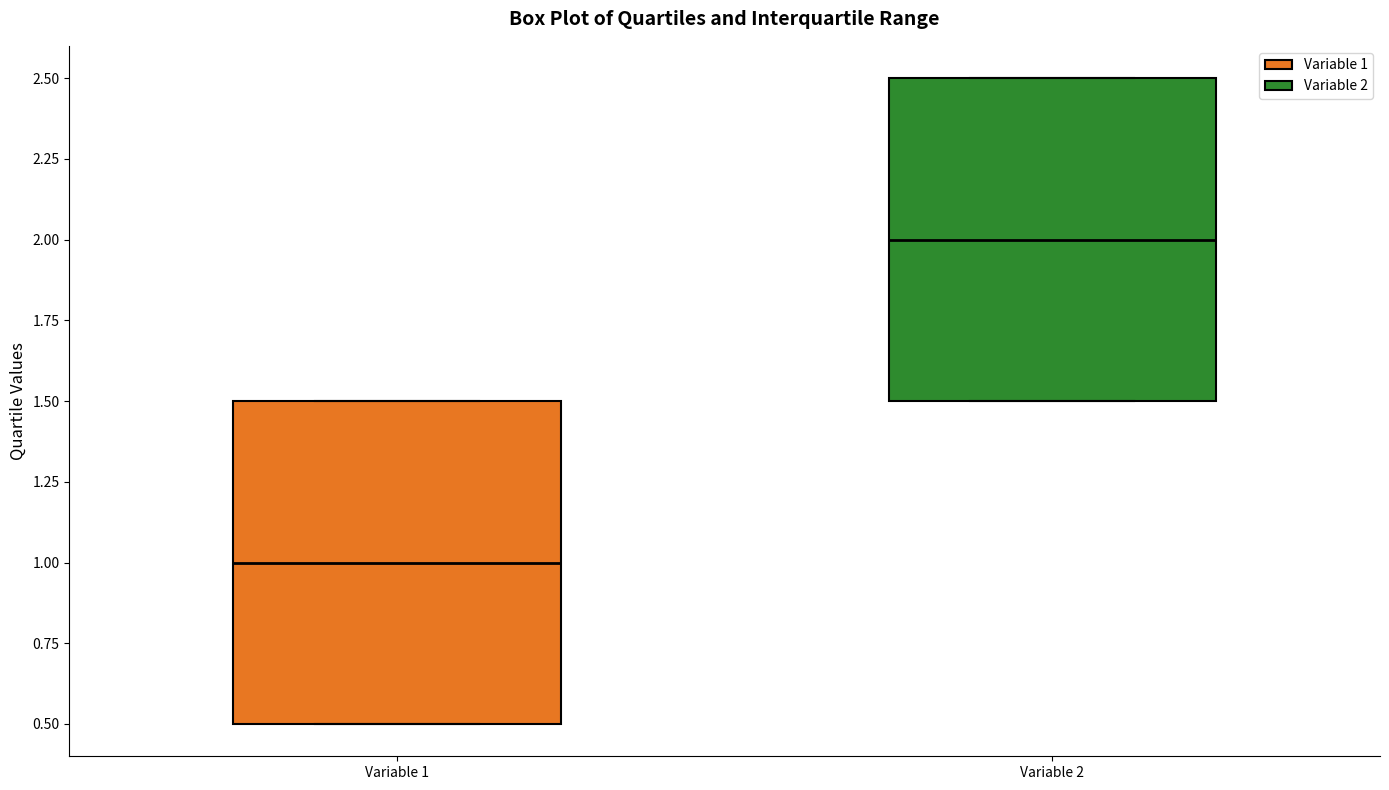

Reading left to right, read every box against the y-axis: the position of its median line, the range the box covers, and the ends of its whiskers. The values are not printed on the chart, so give them approximately, as read against the axis.

Variable 1: median 1.0, box 0.5 to 1.5, whiskers 0.5 to 1.5
Variable 2: median 2.0, box 1.5 to 2.5, whiskers 1.5 to 2.5